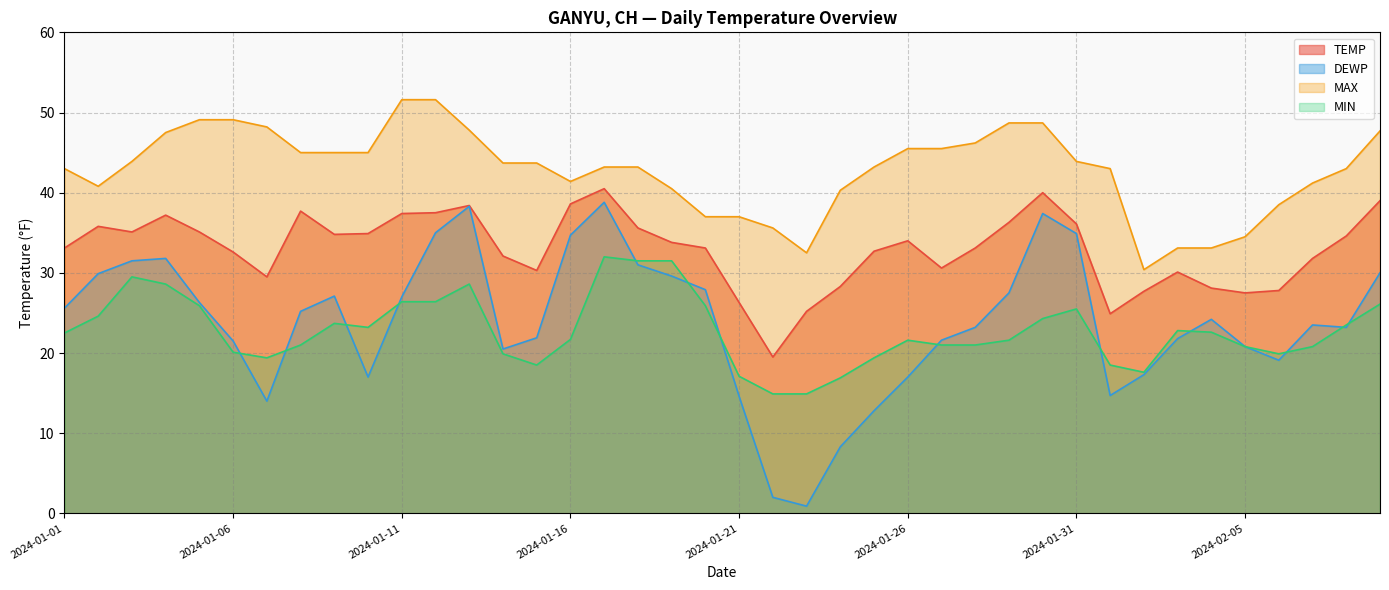

The TEMP series shows 32.7 at 2024-01-25. True or false?

True